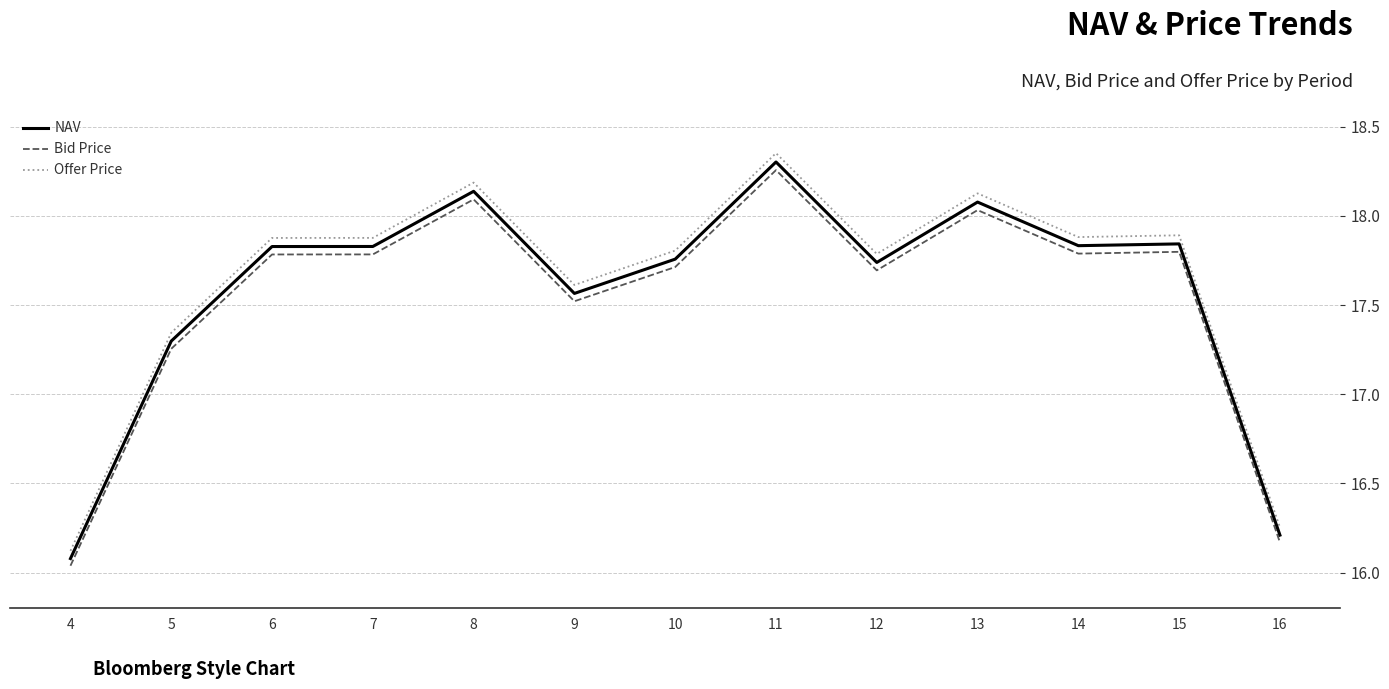

Which category has the lowest value across all series?

4